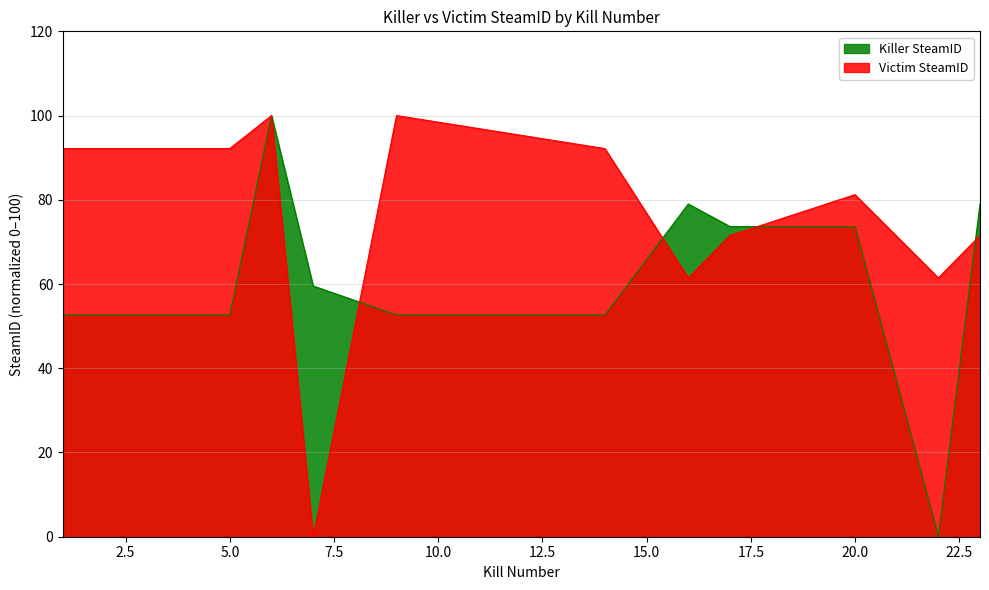

Where does the Victim SteamID series first go above 81?

1